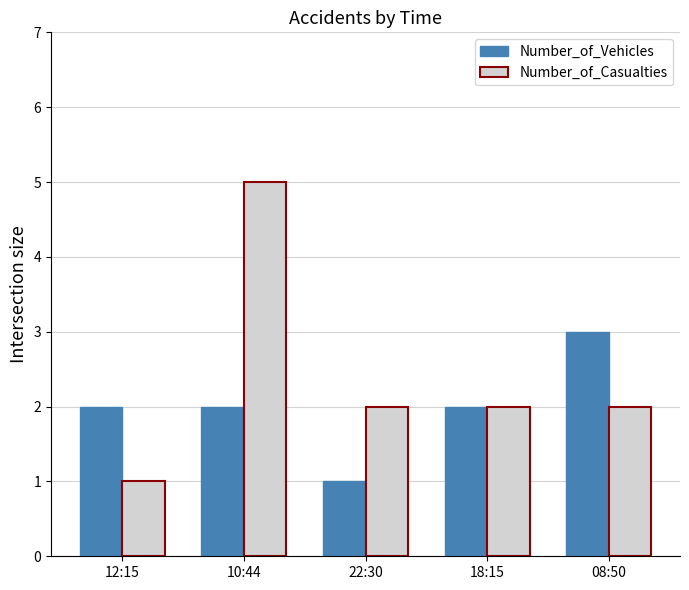

What is the smallest value displayed?

1